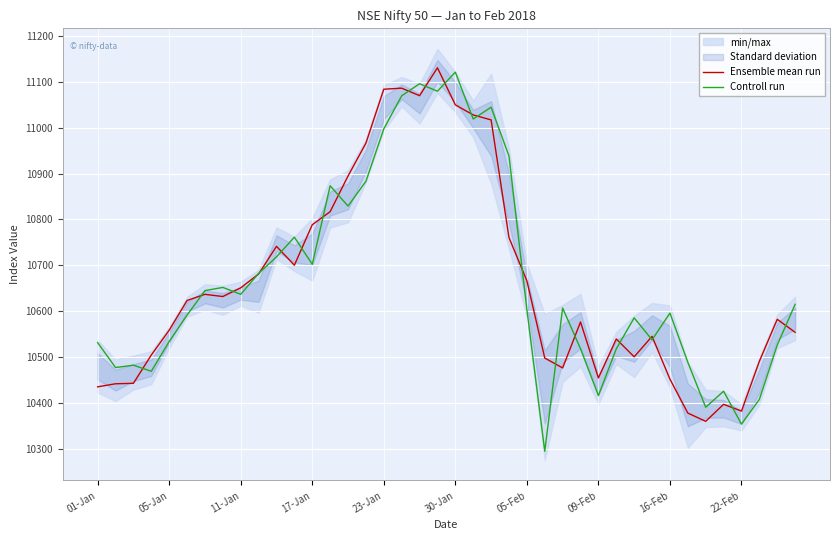

Which series has the widest spread of values?

Controll run